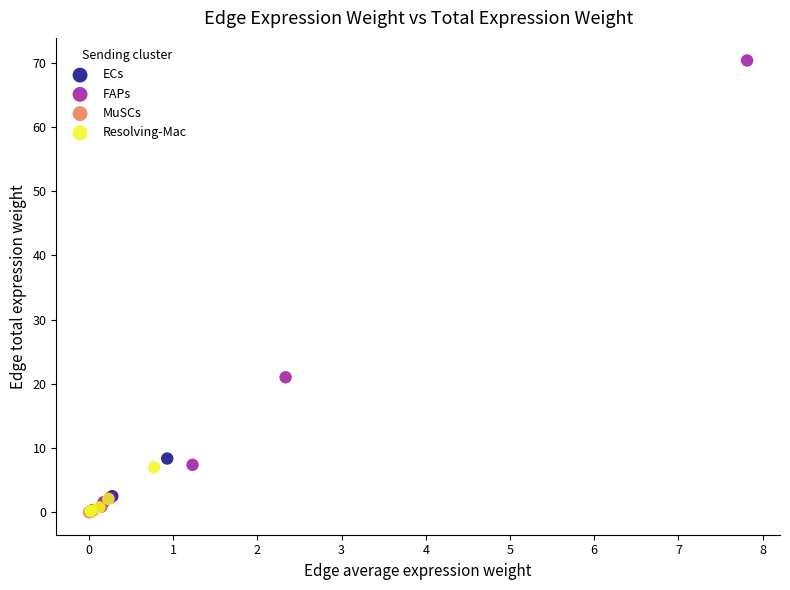

Which series contains the highest Y value?

FAPs